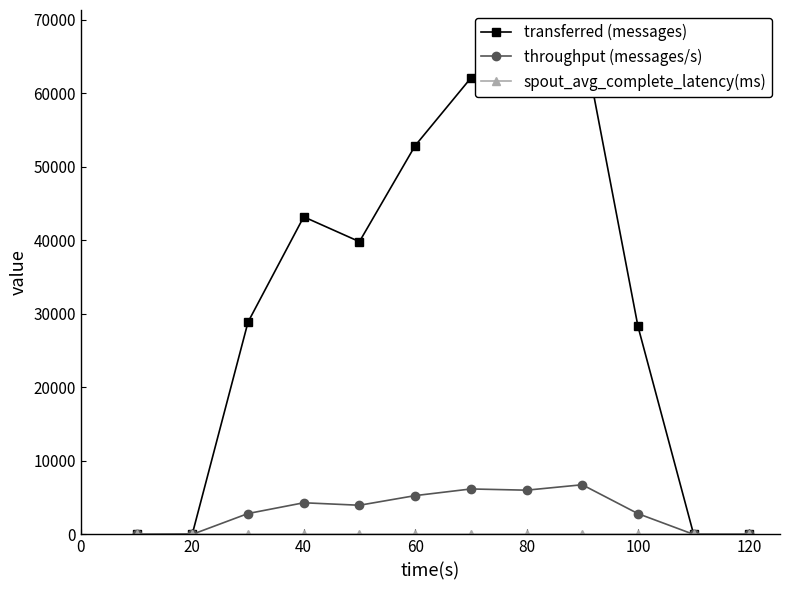

What is the maximum value shown in the chart?

67940.0